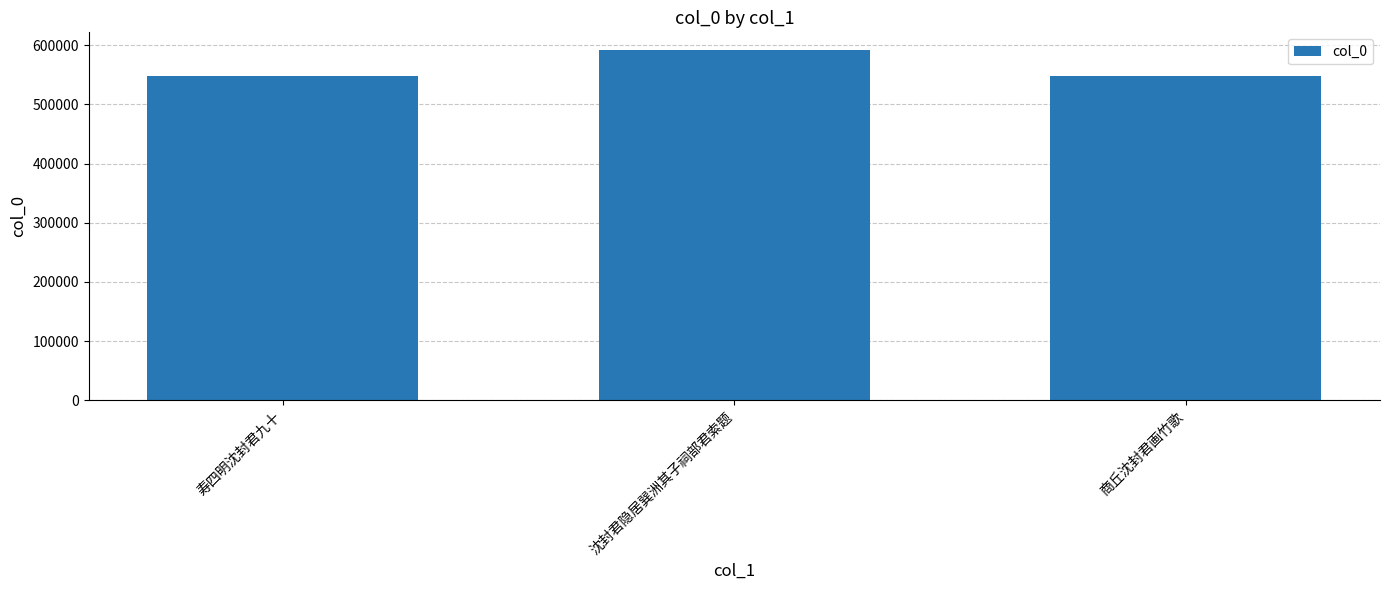

Approximately how many times larger is the value at 寿四明沈封君九十 compared to 商丘沈封君画竹歌?

1.0